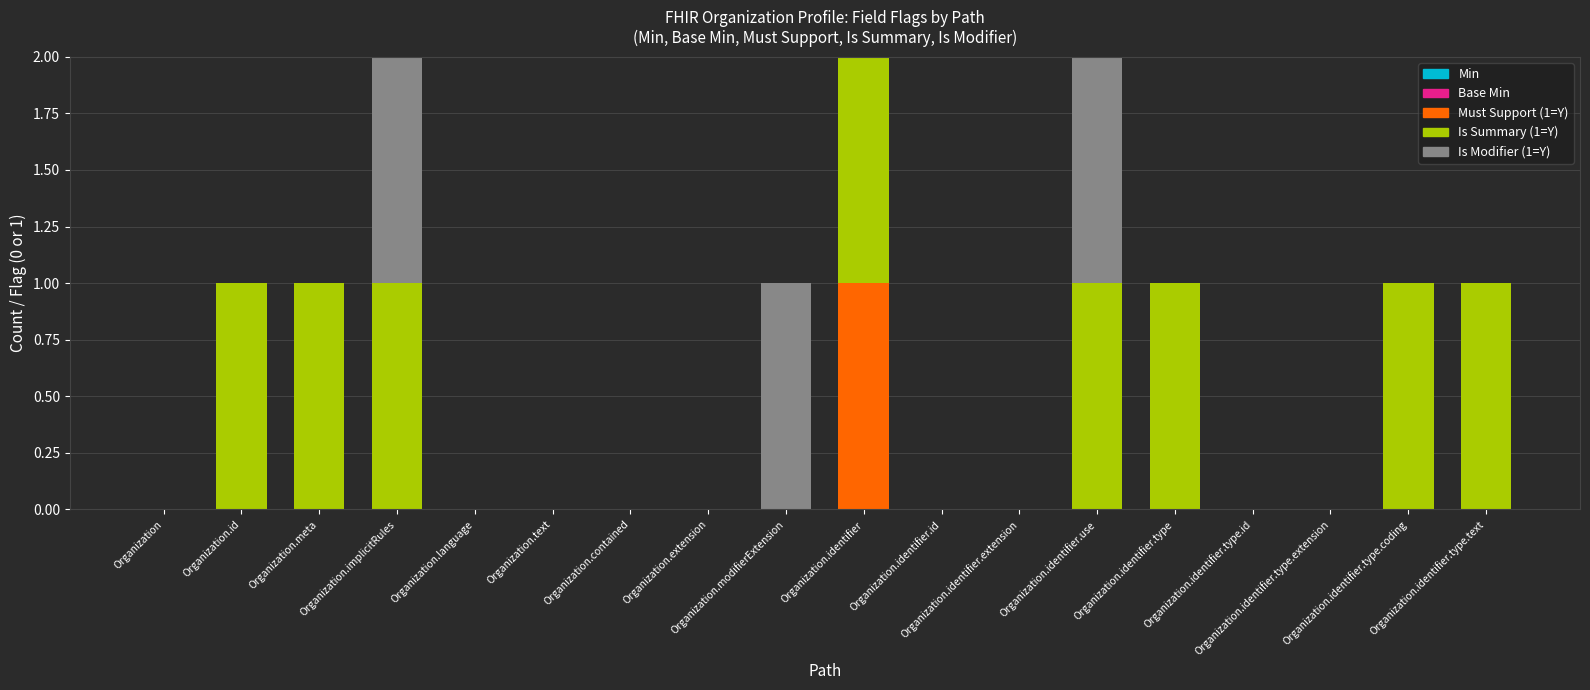

True or false: Is Summary (1=Y) has a value of 1 at Organization.implicitRules.

True